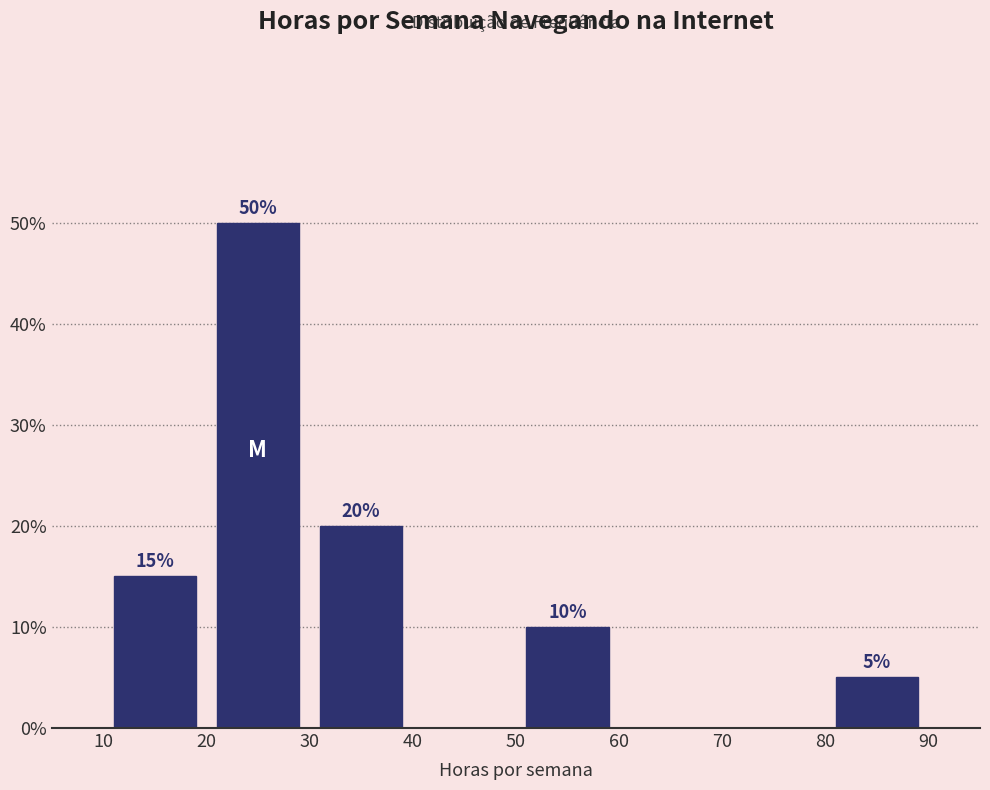

Which range on the x-axis has the tallest bar?

20 to 30